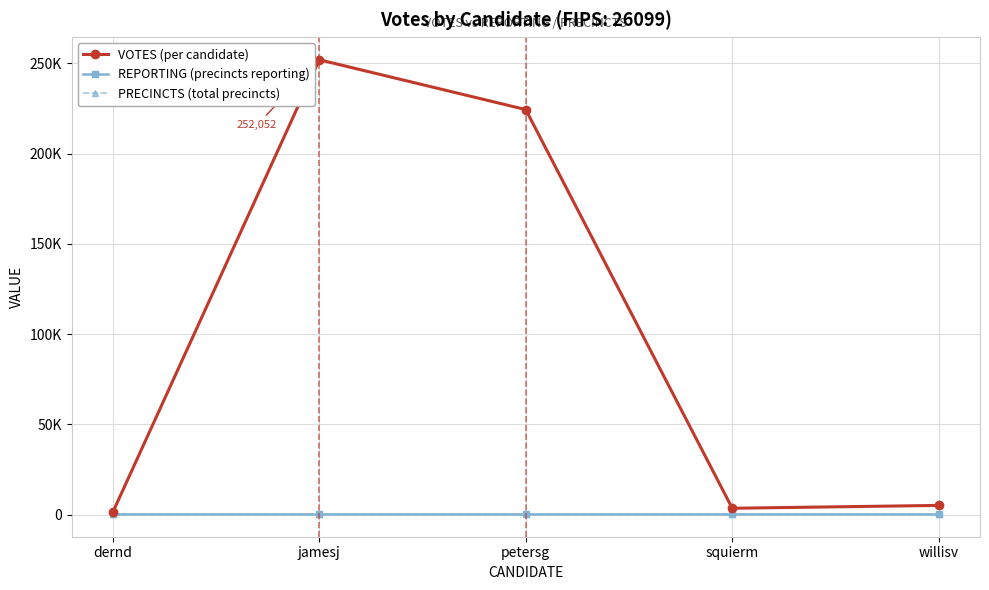

Reading right to left, list all the values displayed in this chart.

VOTES (per candidate): willisv=5111	squierm=3532	petersg=224448	jamesj=252052	dernd=1334
REPORTING (precincts reporting): willisv=343	squierm=343	petersg=343	jamesj=343	dernd=343
PRECINCTS (total precincts): willisv=343	squierm=343	petersg=343	jamesj=343	dernd=343